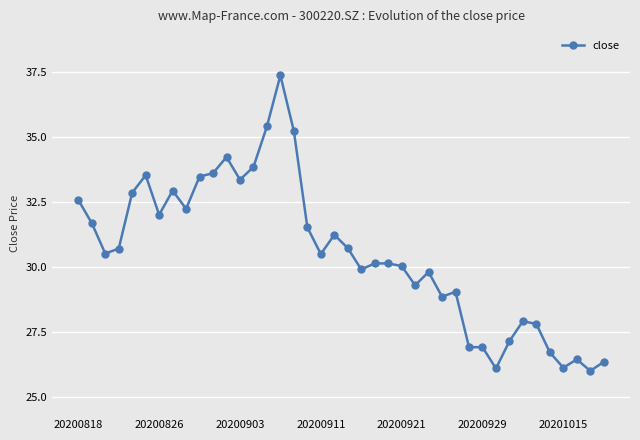

What is the value of the 26th point from the left?

29.3